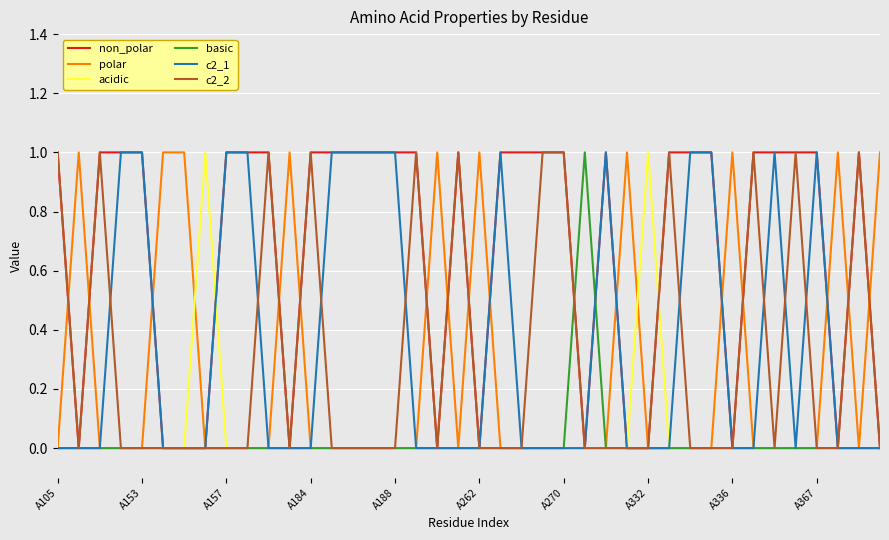

How many c2_1 values are between 0 and 1?

40